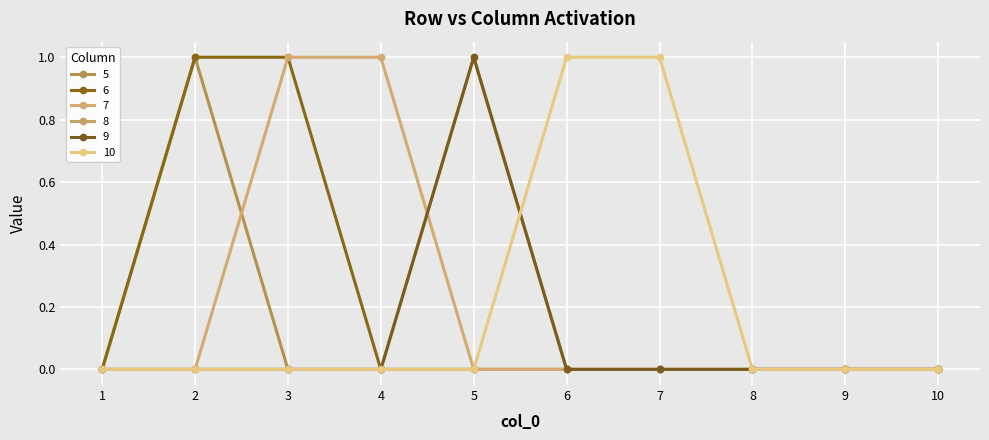

True or false: 9 has a value of 0 at 8.

True